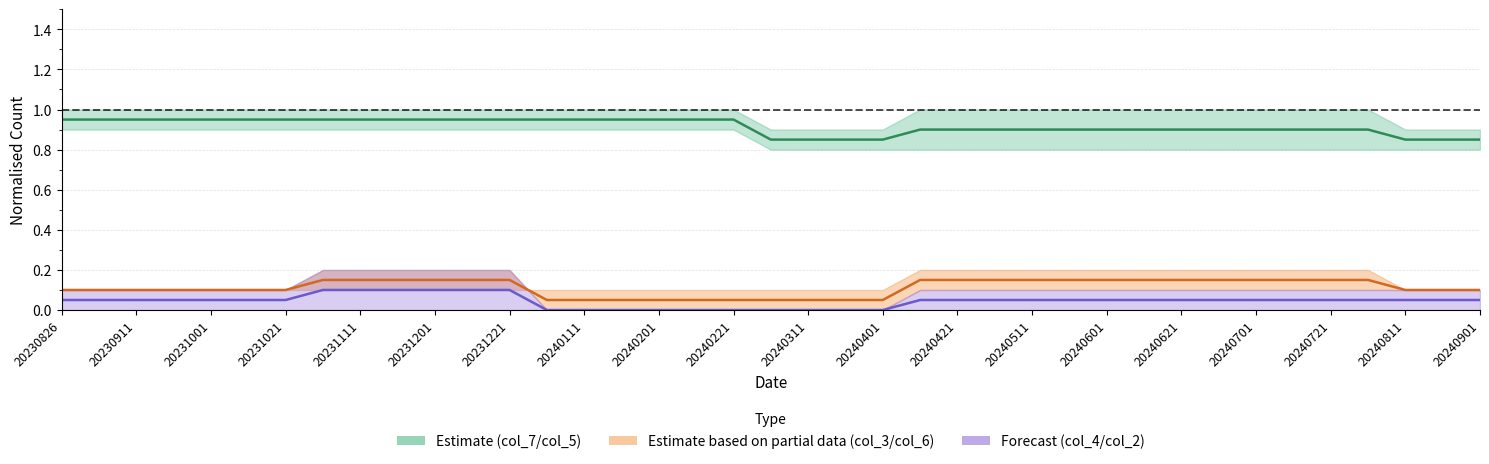

What is the label of the 34th point from the right?

20231201